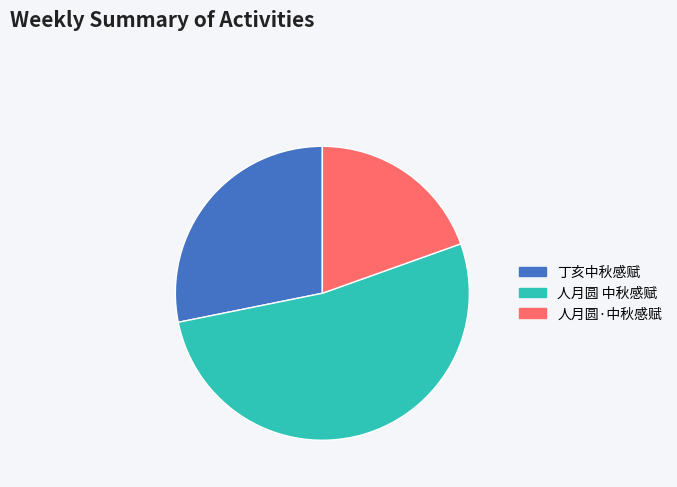

Combined, do 丁亥中秋感赋 and 人月圆 中秋感赋 account for over 50%?

Yes